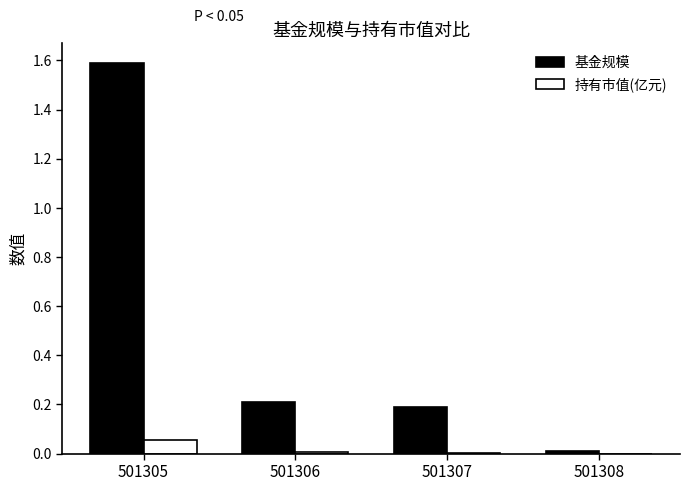

The value of 持有市值(亿元) at 501305 is 0.0. True or false?

False